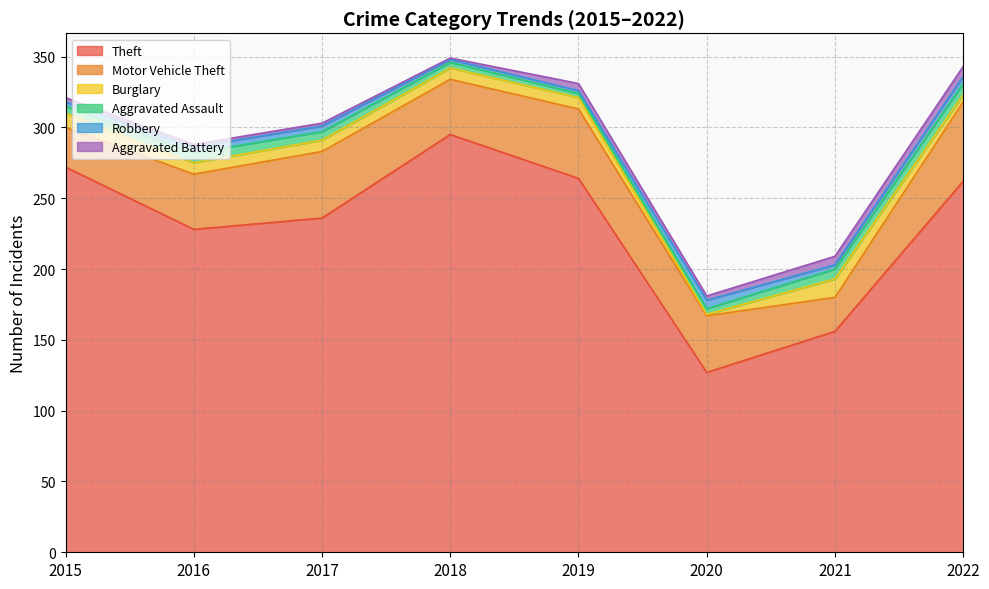

In Theft, how many points are lower than both neighbors (excluding endpoints)?

2